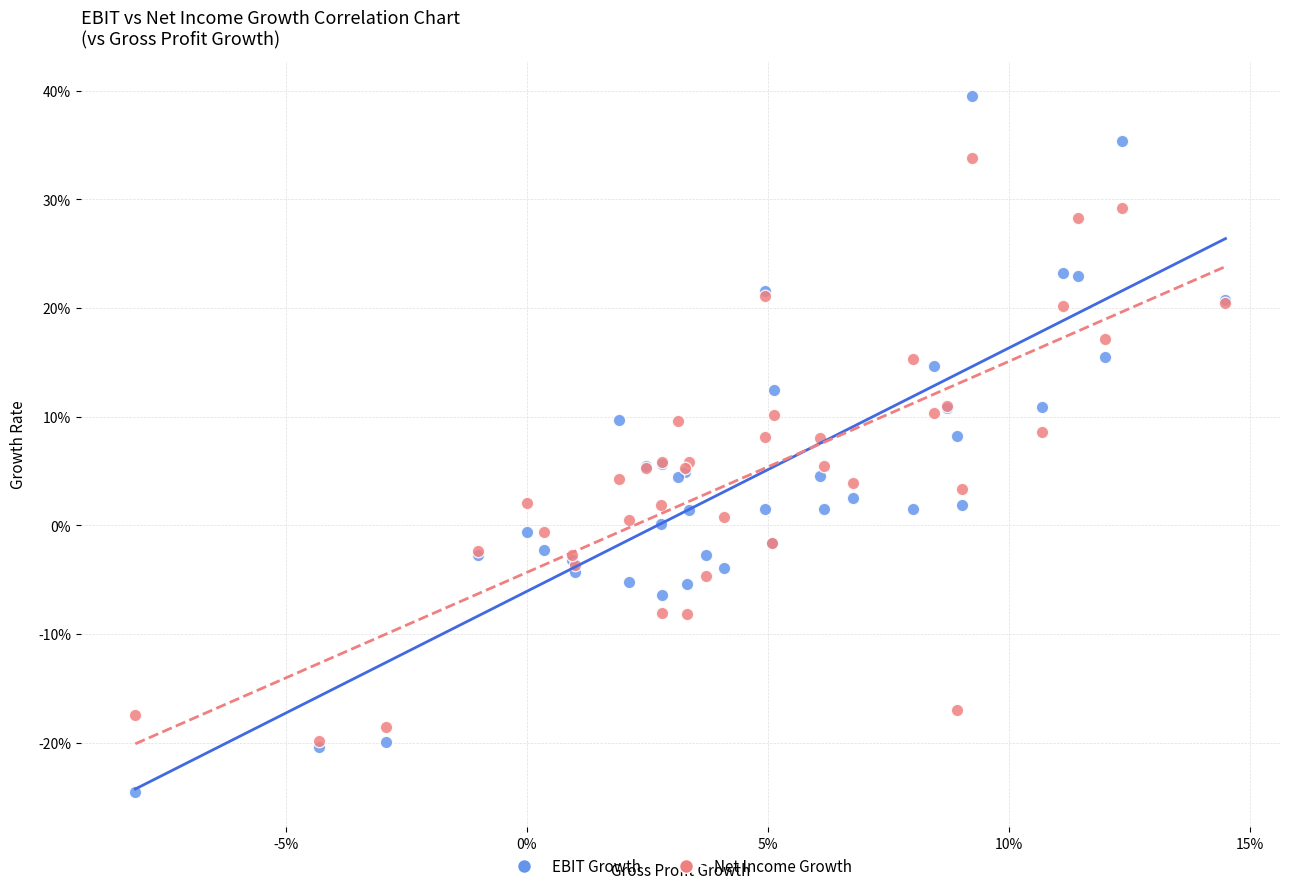

Which series contains the highest Y value?

EBIT Growth